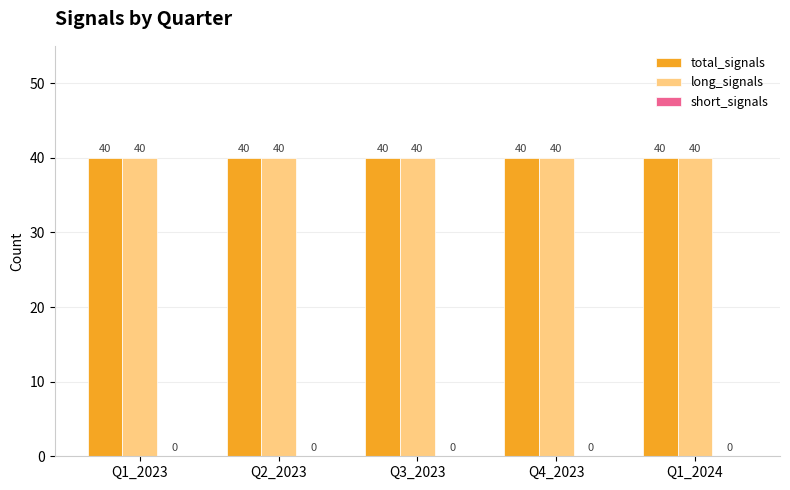

Which category has the lowest value in the total_signals series?

Q1_2023